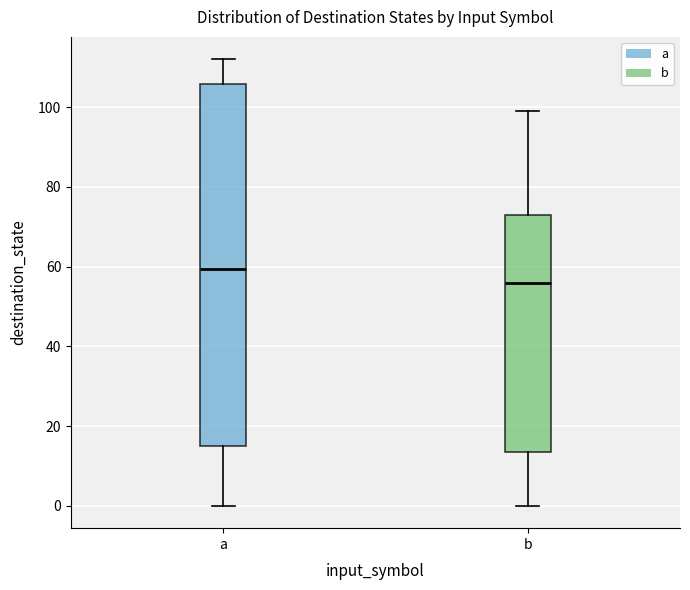

Which box has the lowest median line?

b